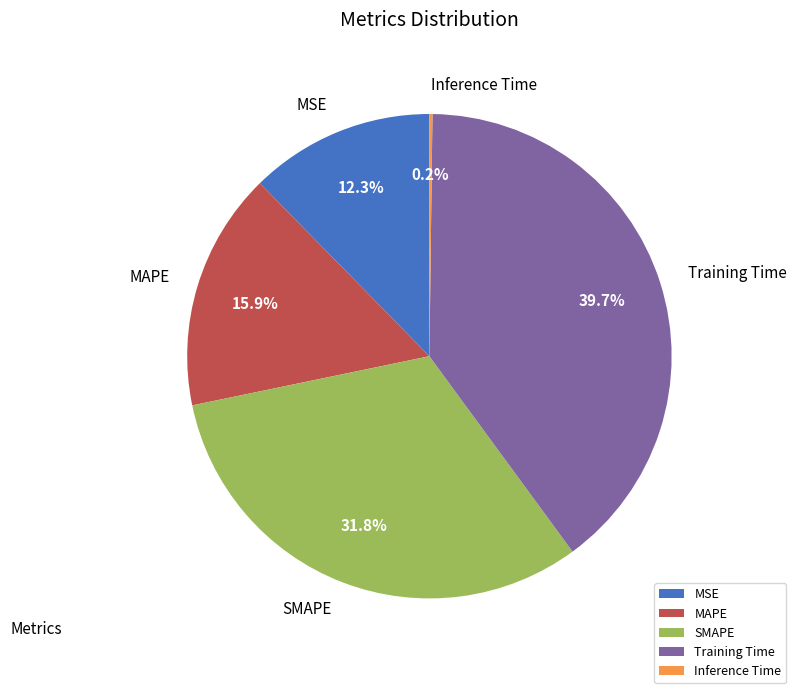

Is there any slice that represents more than half of the pie?

No